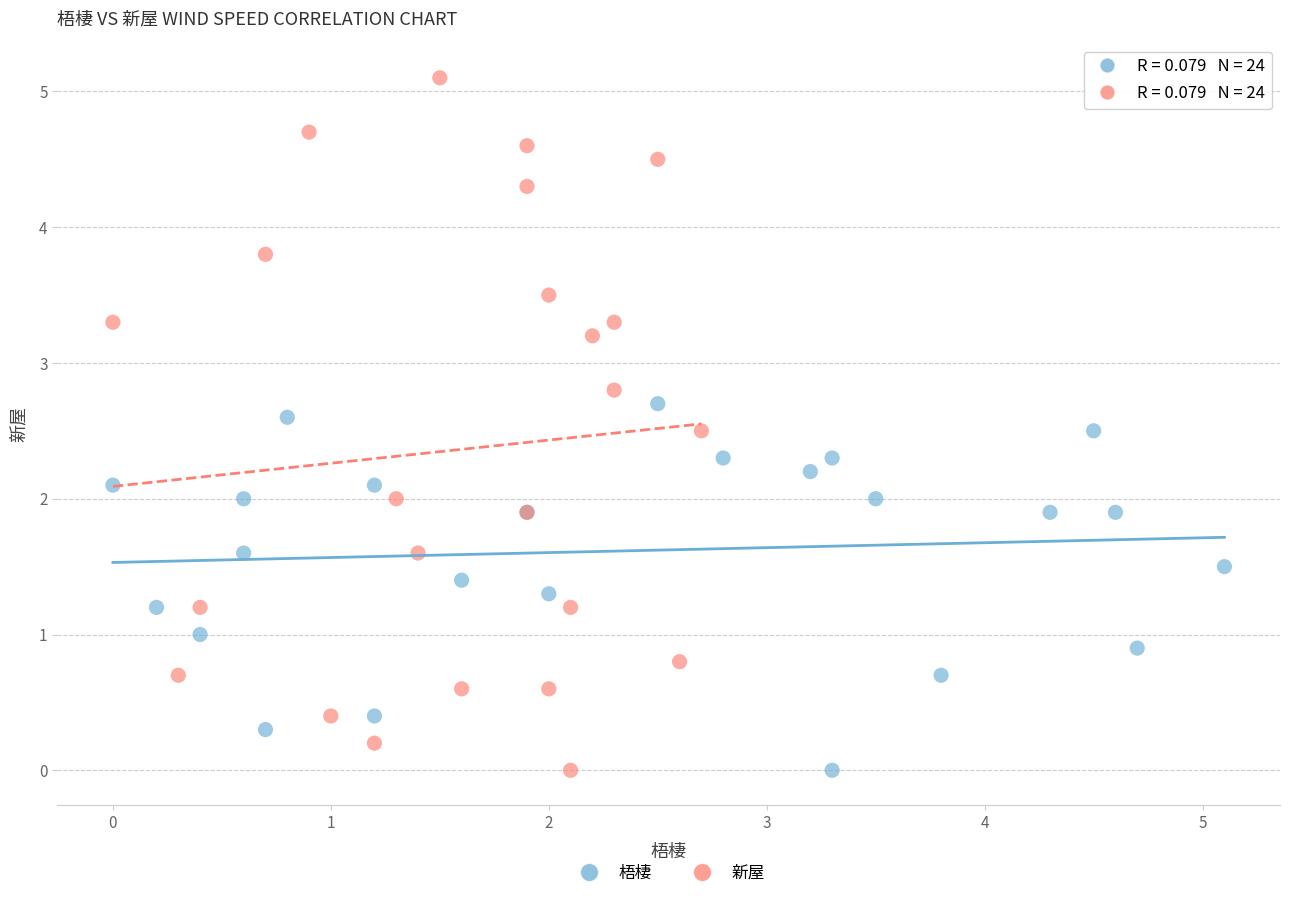

Which series contains the highest Y value?

新屋